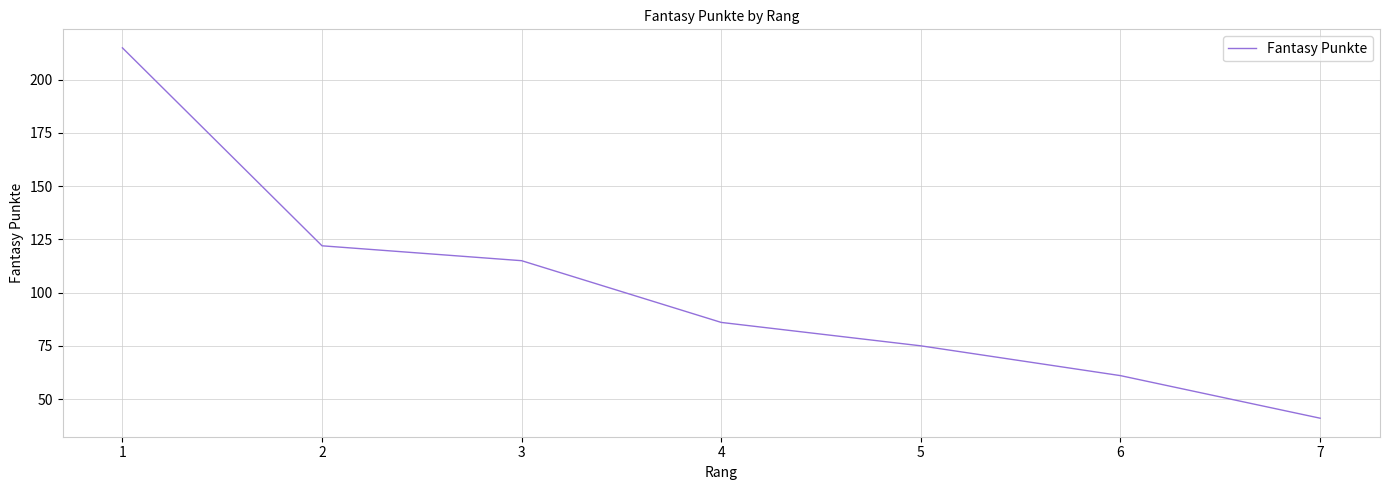

What is the difference between the second highest and second lowest values?

61